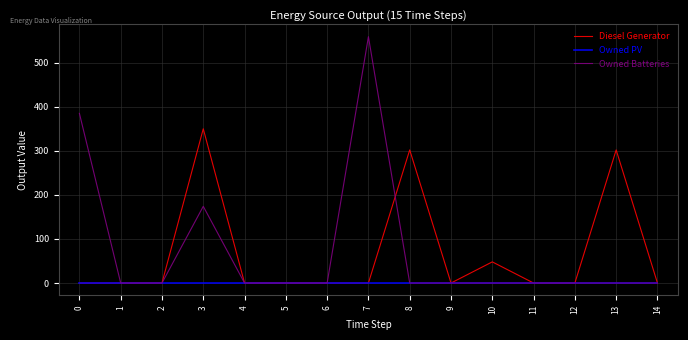

What are all the series names shown in the legend?

Diesel Generator, Owned PV, Owned Batteries